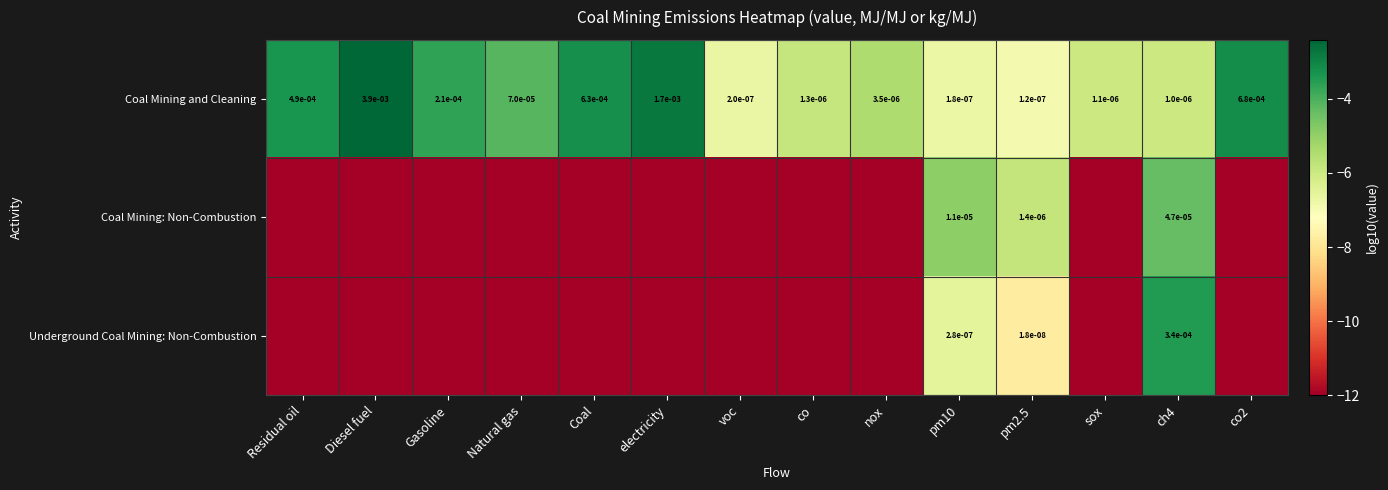

Is the value of Underground Coal Mining: Non-Combustion at Diesel fuel greater than the value of Coal Mining: Non-Combustion at Natural gas?

No